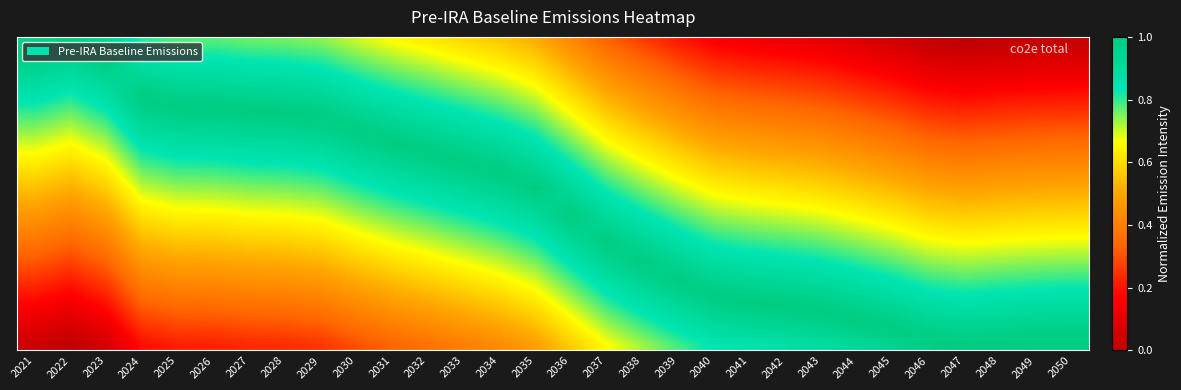

Which label corresponds to the largest value in the chart?

2047